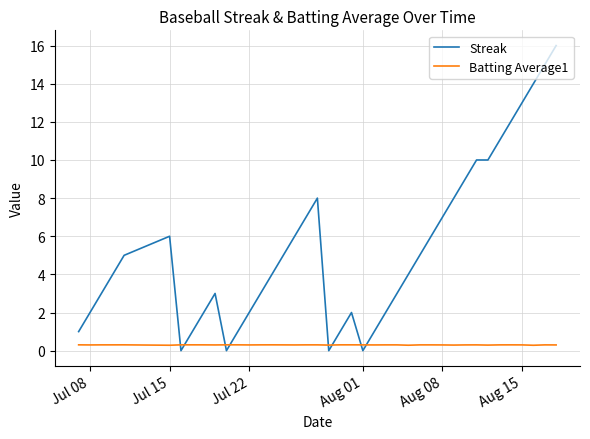

Which series has the largest total across all categories?

Streak